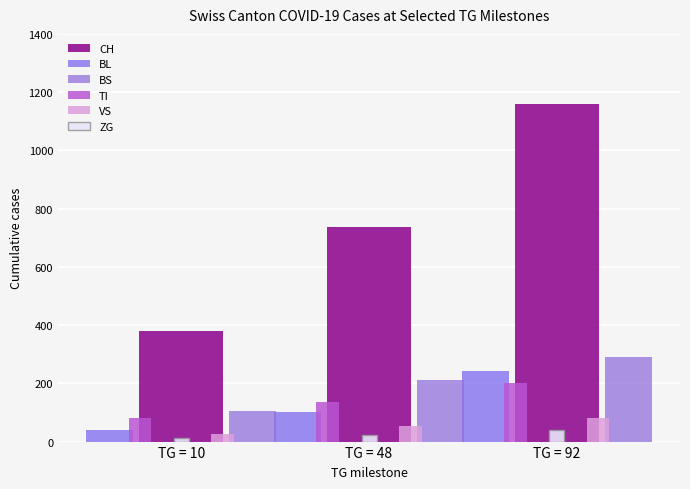

What is the total value across all series at TG = 92?

2016